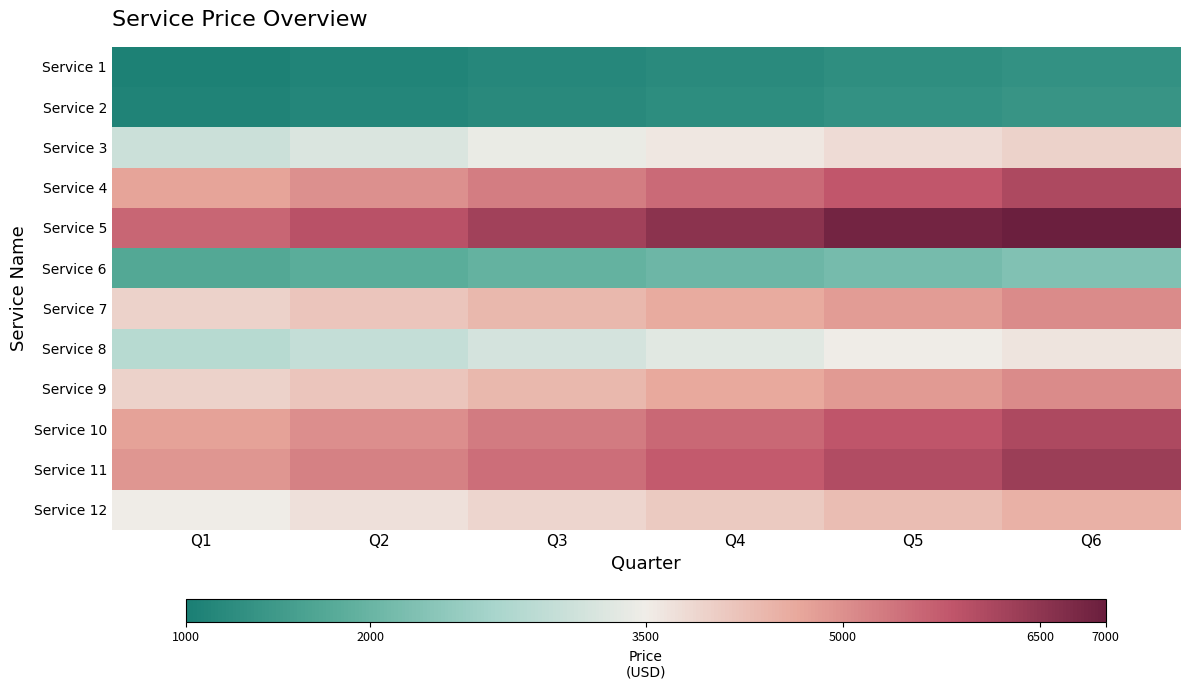

How many distinct data groups are displayed?

12